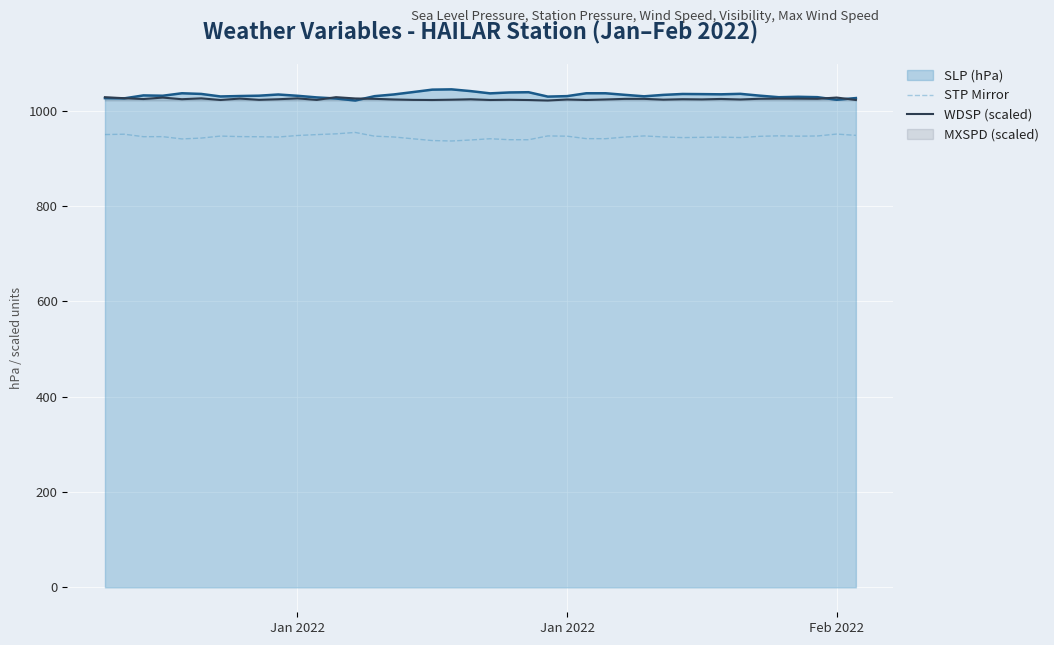

True or false: STP Mirror and WDSP (scaled) intersect in this chart.

False